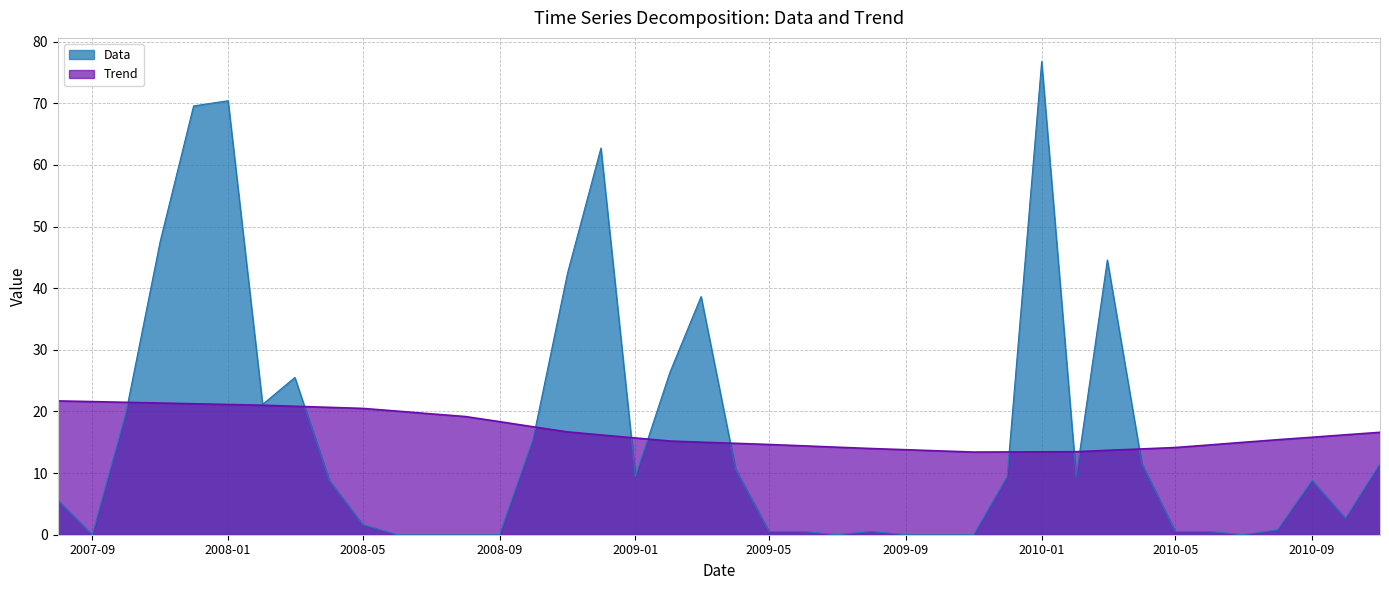

At 2008-12-01, list the series in order from largest to smallest.

Data, Trend